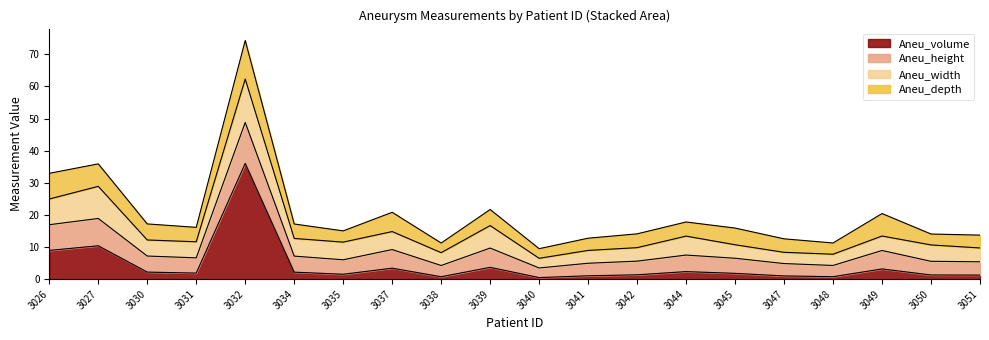

Where is the first local maximum for Aneu_volume?

3027